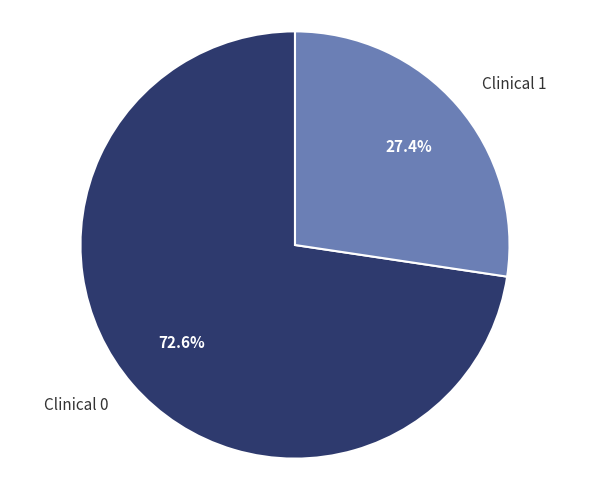

Combined, what portion of the pie is Clinical 0 and Clinical 1?

100.0%